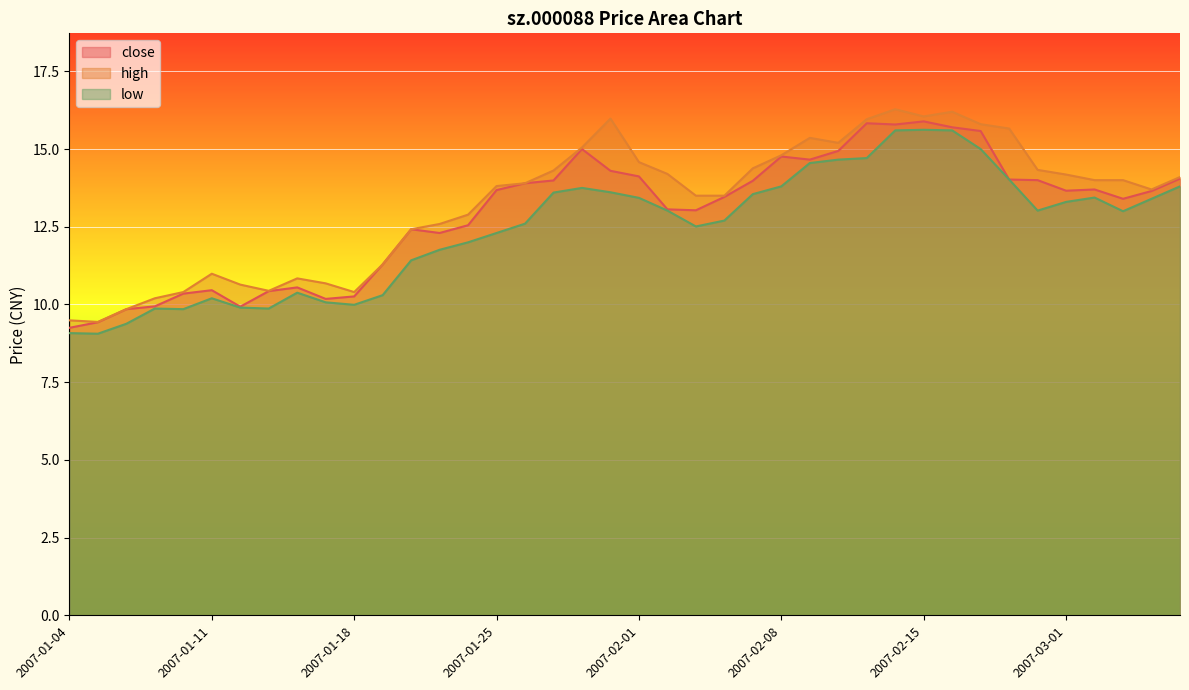

Is it true that close equals 3.4 at 2007-01-16?

False